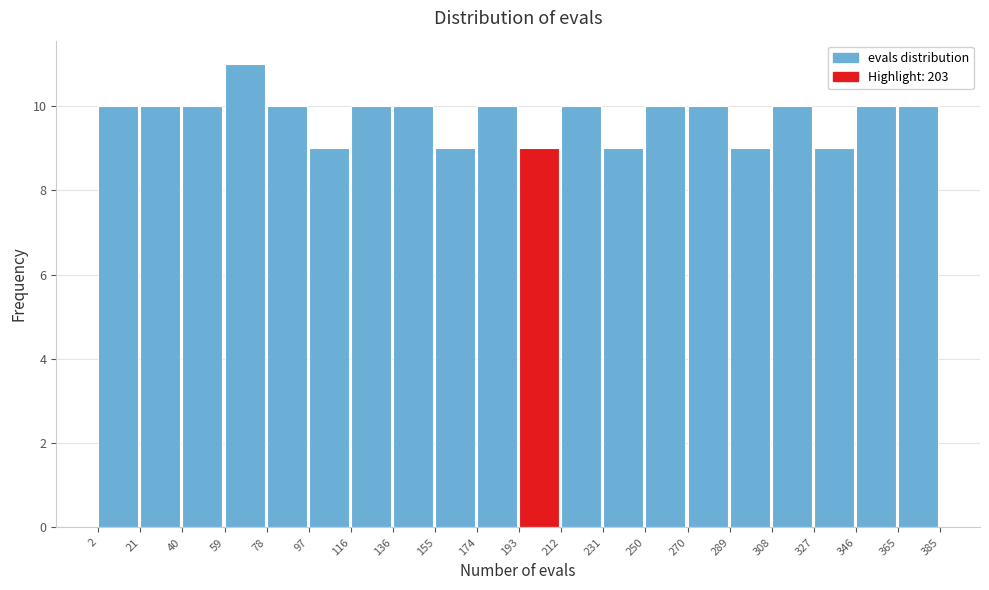

Which range on the x-axis has the tallest bar?

59 to 78